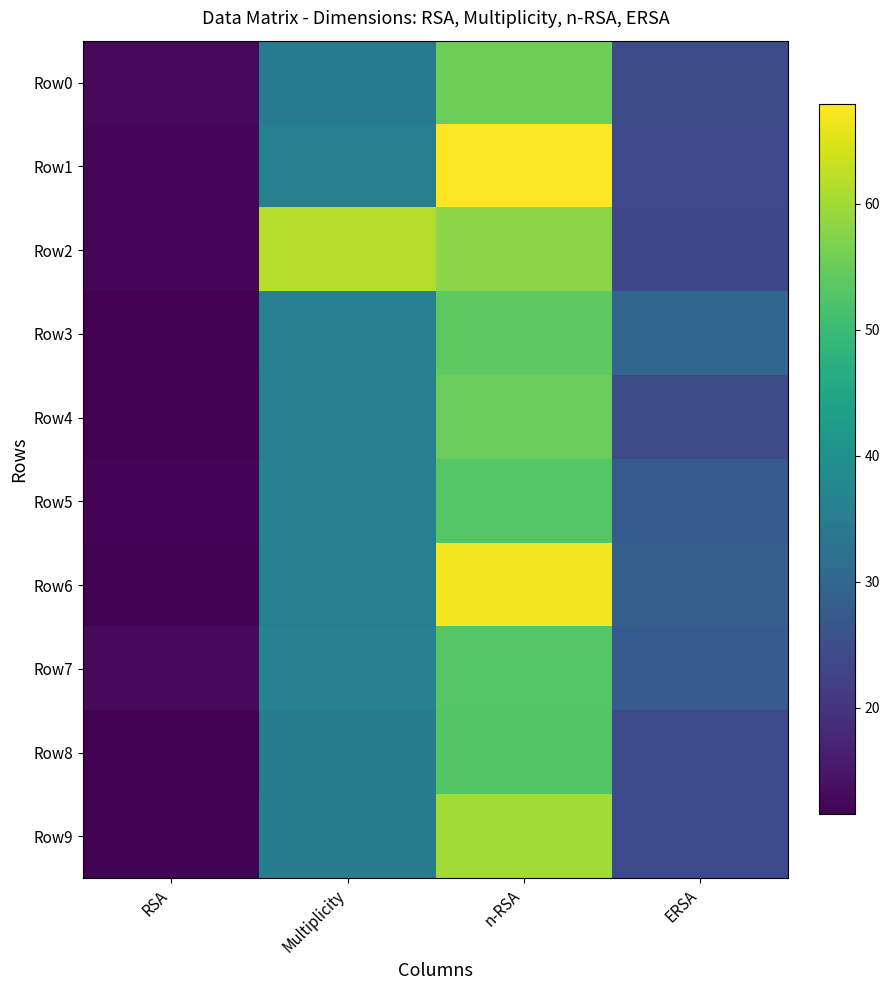

Reading left to right, extract all data points from this chart.

Row0: RSA=12.7	Multiplicity=34.9	n-RSA=55.5	ERSA=24.3
Row1: RSA=12.5	Multiplicity=35.8	n-RSA=67.9	ERSA=23.9
Row2: RSA=12.3	Multiplicity=61.6	n-RSA=58.1	ERSA=23.7
Row3: RSA=11.6	Multiplicity=36.1	n-RSA=53.9	ERSA=30.1
Row4: RSA=11.6	Multiplicity=35.7	n-RSA=54.9	ERSA=24.3
Row5: RSA=12.1	Multiplicity=36.0	n-RSA=53.0	ERSA=27.5
Row6: RSA=11.9	Multiplicity=35.8	n-RSA=66.8	ERSA=28.8
Row7: RSA=13.0	Multiplicity=36.4	n-RSA=53.0	ERSA=27.8
Row8: RSA=11.5	Multiplicity=35.3	n-RSA=52.7	ERSA=24.1
Row9: RSA=11.8	Multiplicity=35.4	n-RSA=60.1	ERSA=24.3